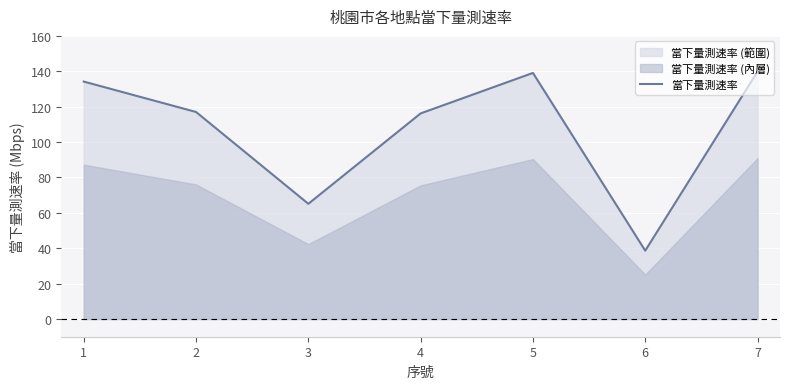

Reading left to right, list all the values displayed in this chart.

1=134.2	2=117.0	3=65.1	4=116.2	5=139.1	6=38.6	7=139.8